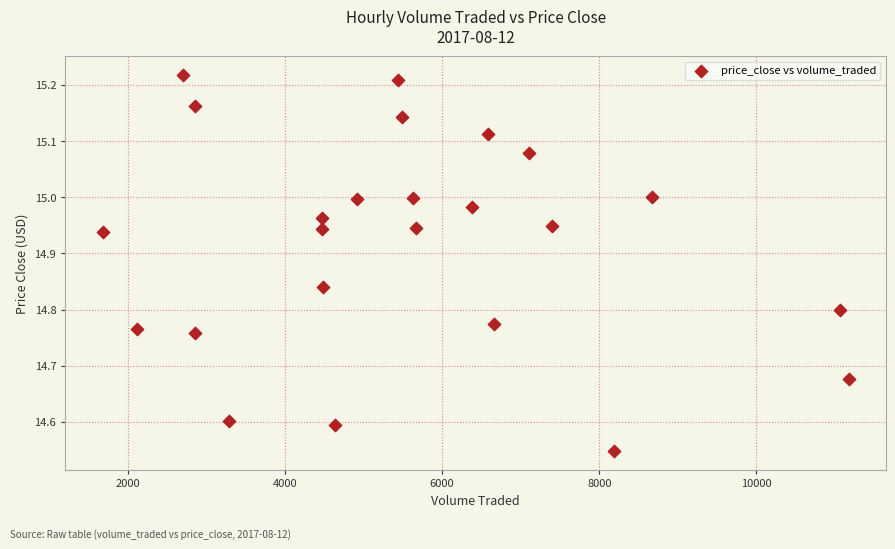

What is the range of Y values (max minus min)?

0.7